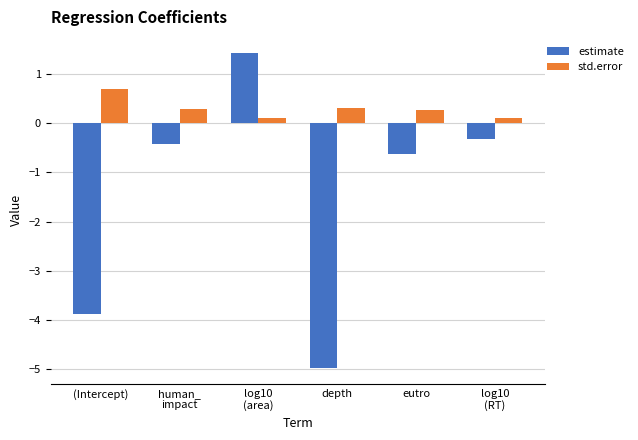

Rank the series at eutro from highest to lowest value.

std.error, estimate